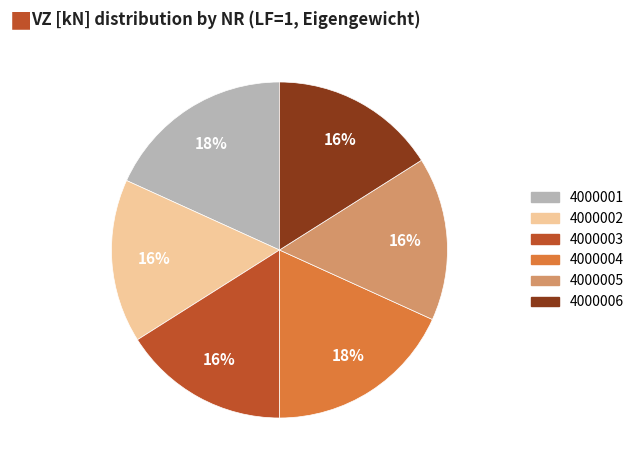

What is the ratio of the value at 4000002 to the value at 4000004?

0.9